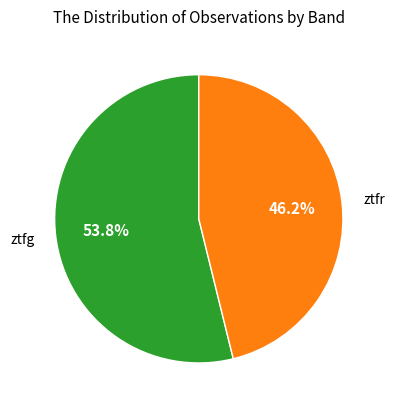

To the nearest percent, what is the difference between the ztfg and ztfr slice percentages?

8%